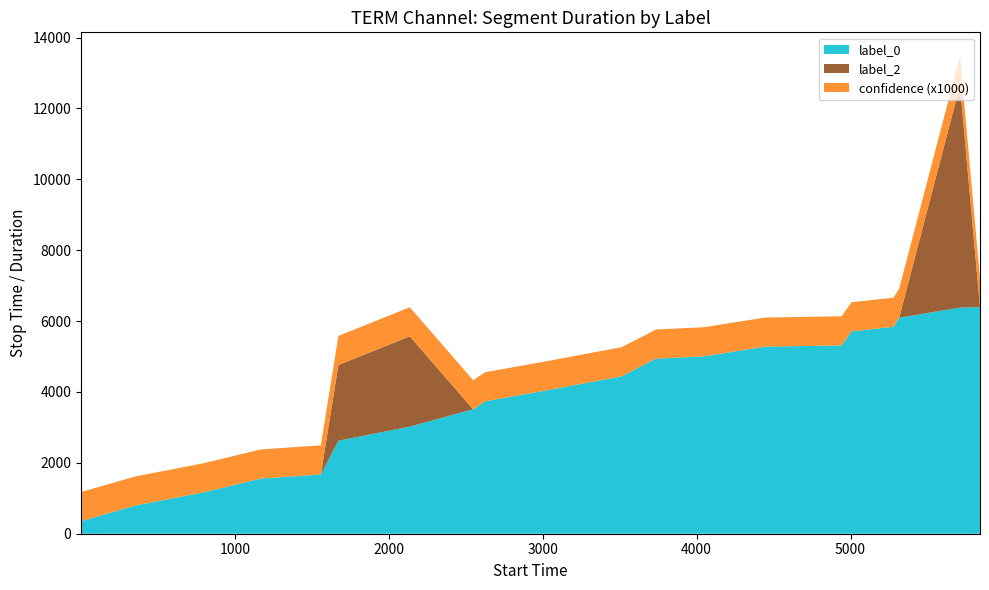

Reading left to right, extract all data points from this chart.

label_0: 0=355.0	1=798.0	2=1169.0	3=1558.0	4=1672.0	5=2625.0	6=3023.0	7=3512.0	8=3735.0	9=4045.0	10=4442.0	11=4941.0	12=5005.0	13=5278.0	14=5315.0	15=5710.0	16=5840.0	17=6096.0	18=6381.0	19=6393.0
label_2: 0=0.0	1=0.0	2=0.0	3=0.0	4=0.0	5=2136.0	6=2547.0	7=0.0	8=0.0	9=0.0	10=0.0	11=0.0	12=0.0	13=0.0	14=0.0	15=0.0	16=0.0	17=0.0	18=6273.0	19=0.0
confidence: 0=0.8	1=0.8	2=0.8	3=0.8	4=0.8	5=0.8	6=0.8	7=0.8	8=0.8	9=0.8	10=0.8	11=0.8	12=0.8	13=0.8	14=0.8	15=0.8	16=0.8	17=0.8	18=0.8	19=0.8